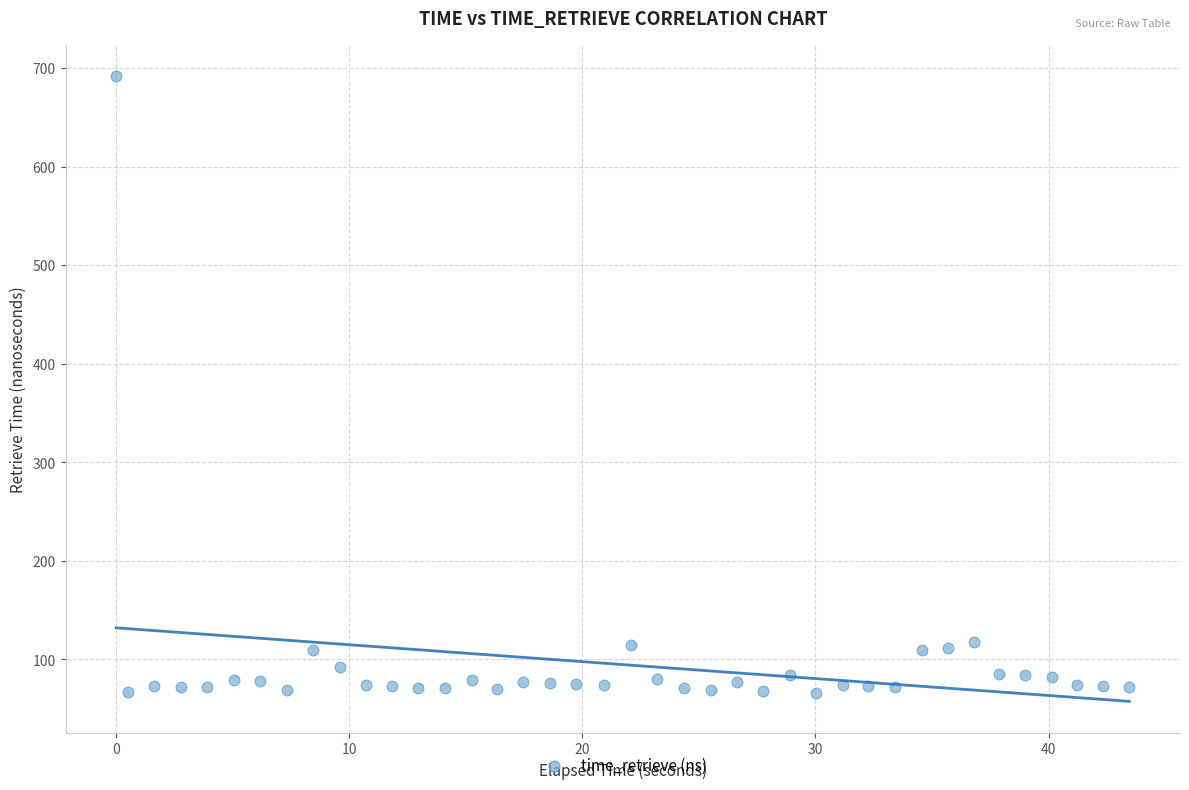

What is the range of X values (max minus min)?

43.5